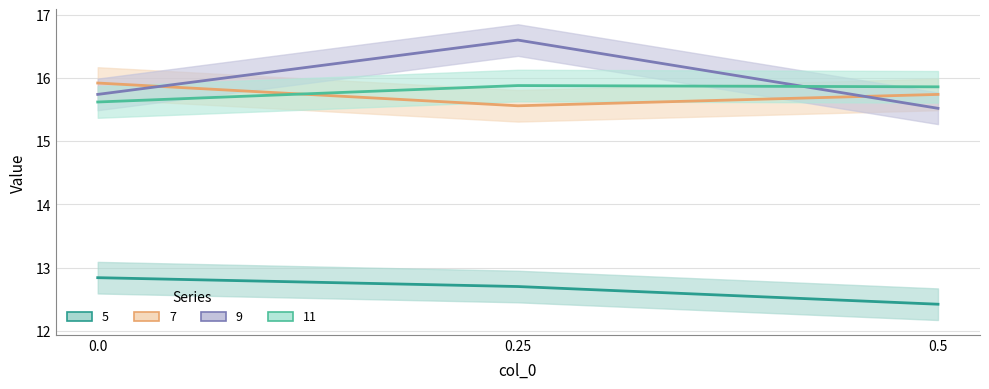

Which series has the largest range (max minus min)?

9